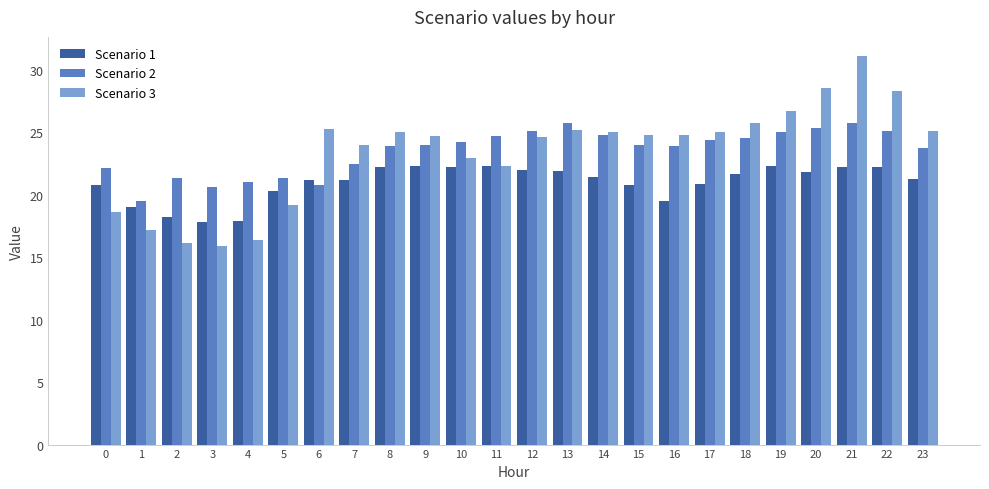

At how many categories does at least one series exceed 27?

3